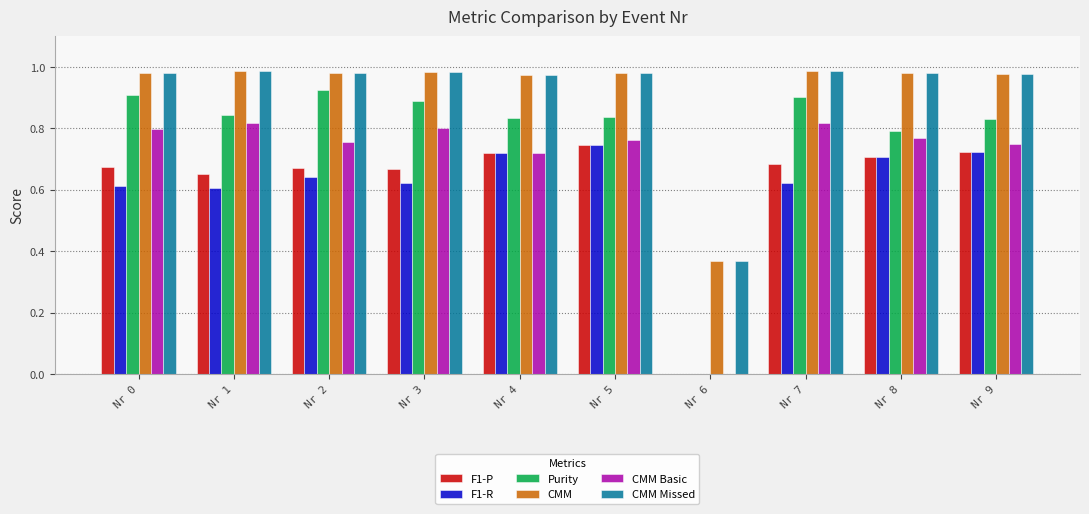

What is the sum of all F1-P values?

6.2